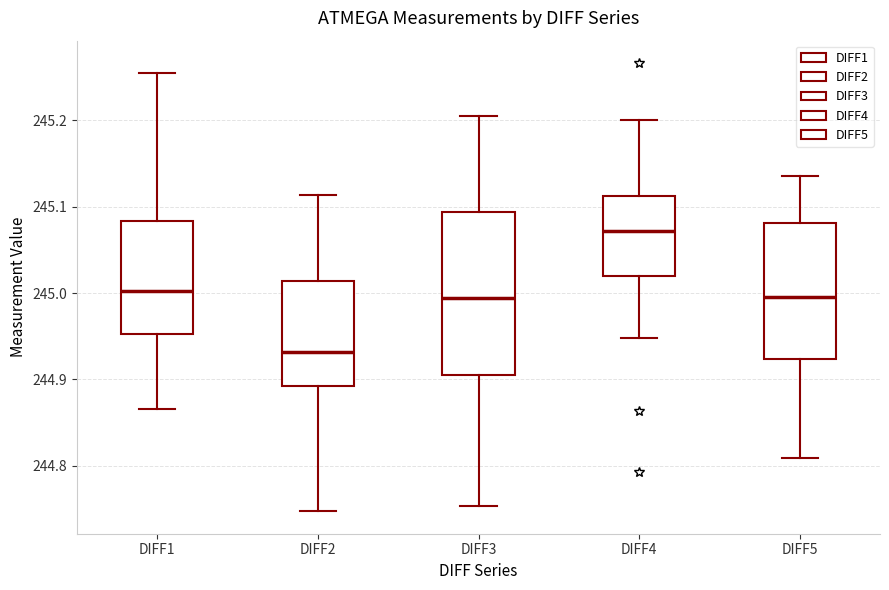

Where is the upper edge of the box for DIFF2 on the y-axis? The values are not printed on the chart, so give them approximately, as read against the axis.

245.01